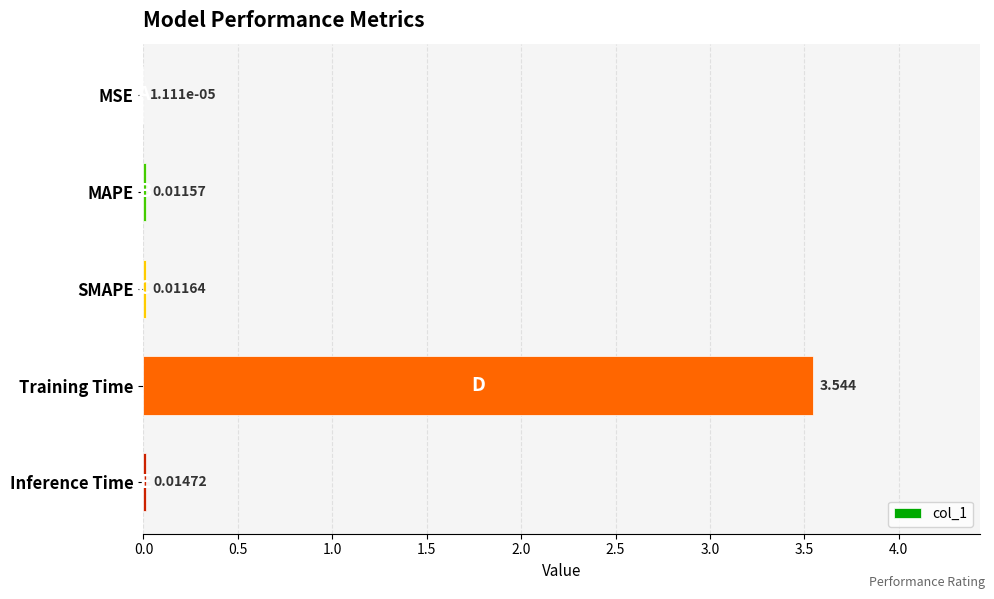

Where is the data nearest to the value 1?

Inference Time